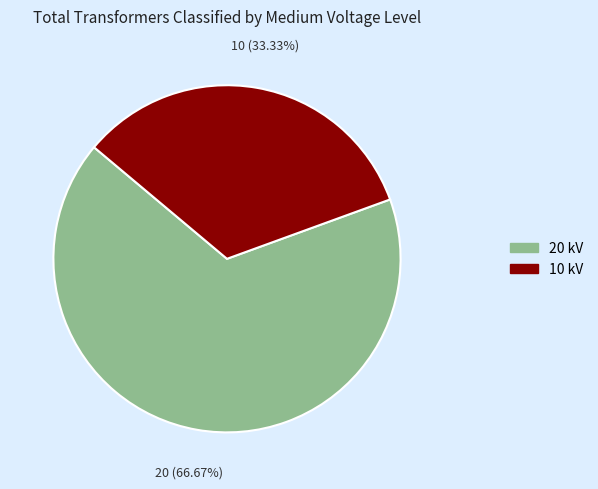

How many slices are in this pie chart?

2